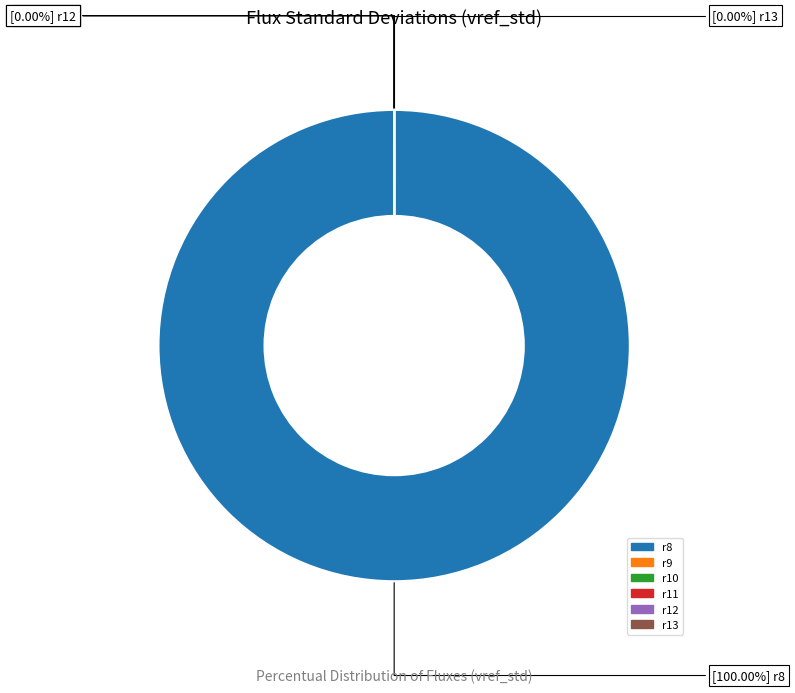

True or false: r8 accounts for 99% of the total.

False